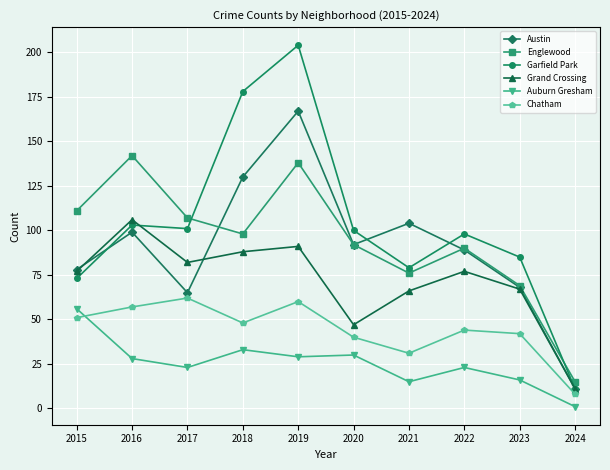

How many lines are shown in the chart?

6